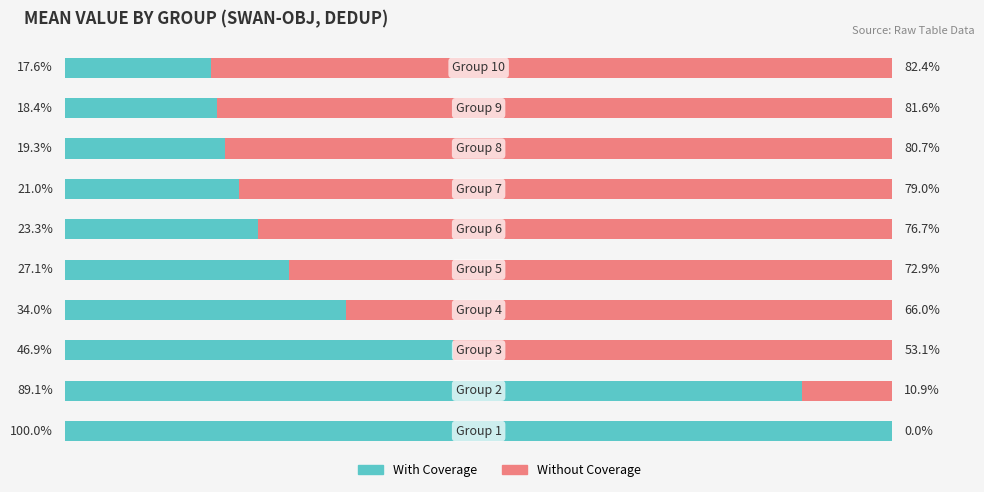

What are all the series names shown in the legend?

With Coverage, Without Coverage